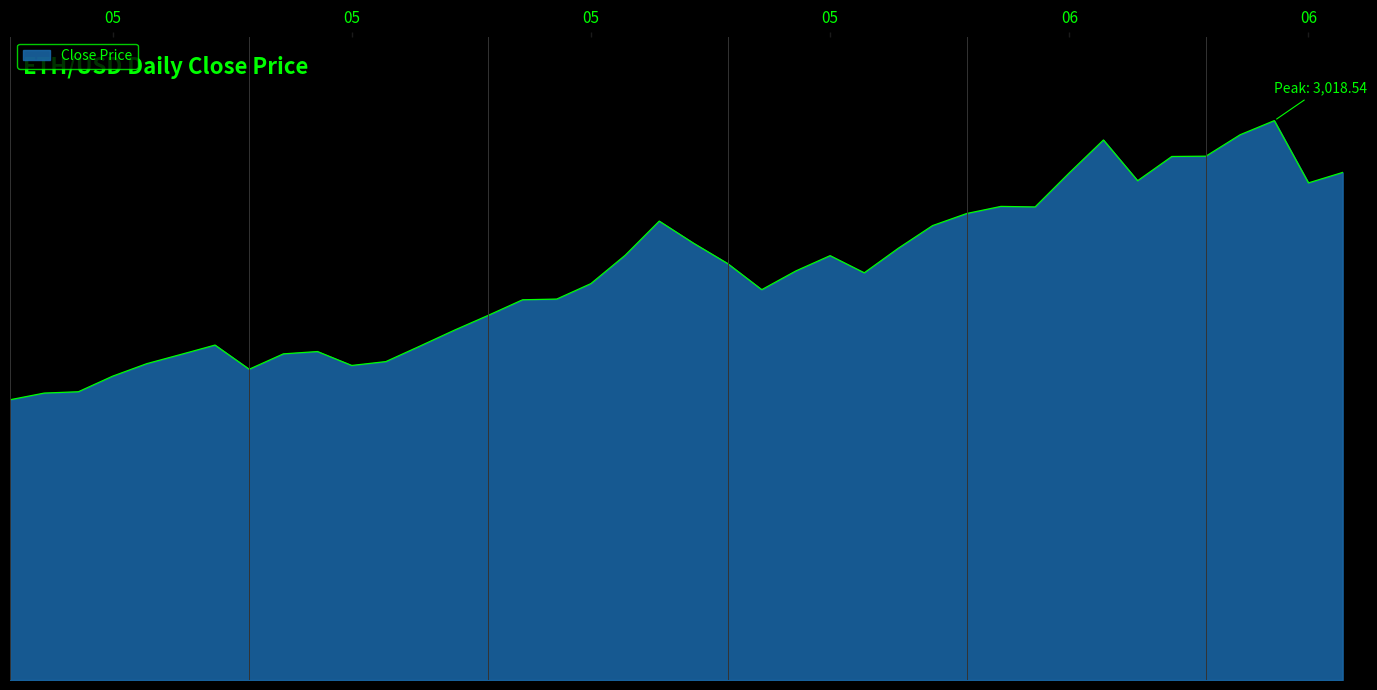

At which label does the data first exceed 2207?

2017-05-23